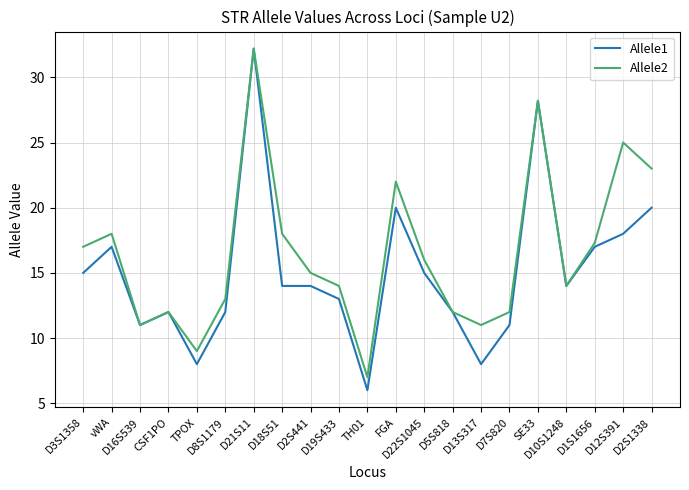

True or false: Allele2 has more than 2 points higher than both neighbors.

True